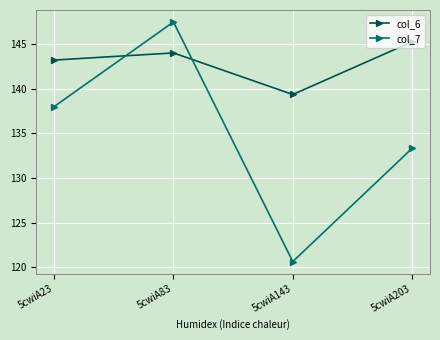

At which label does col_7 reach its peak?

5cwiA83